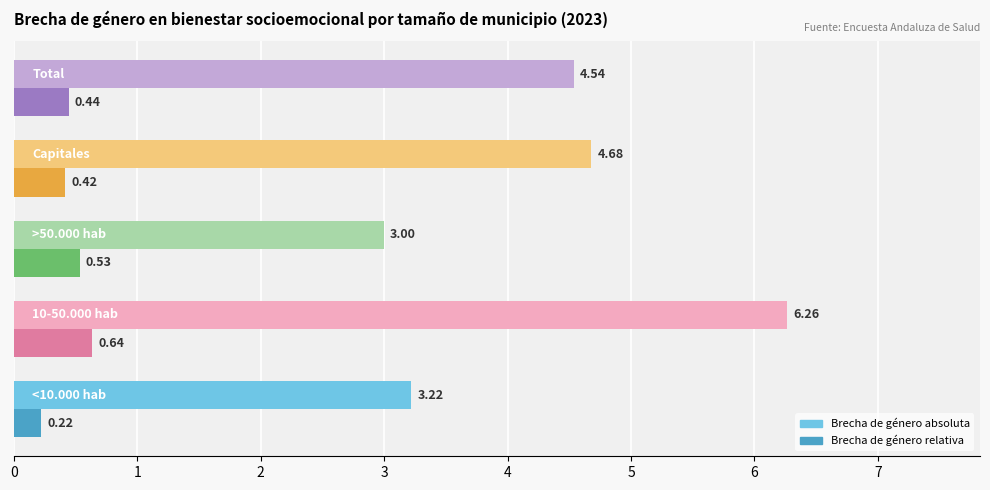

Count the number of data series in this chart.

2